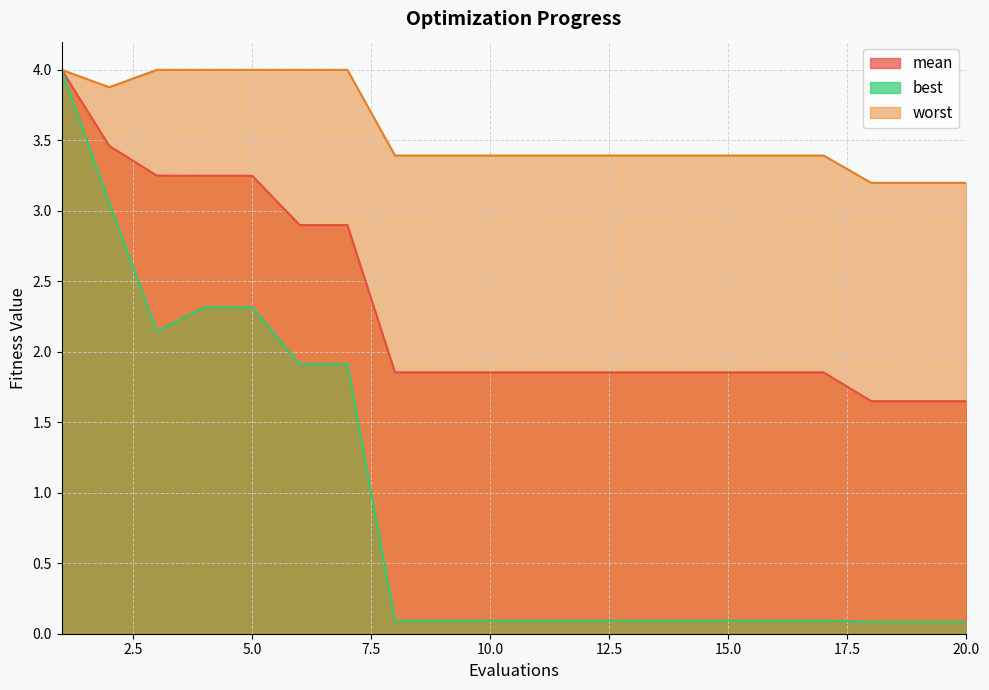

Is it true that best equals 3.2 at 5.0?

False